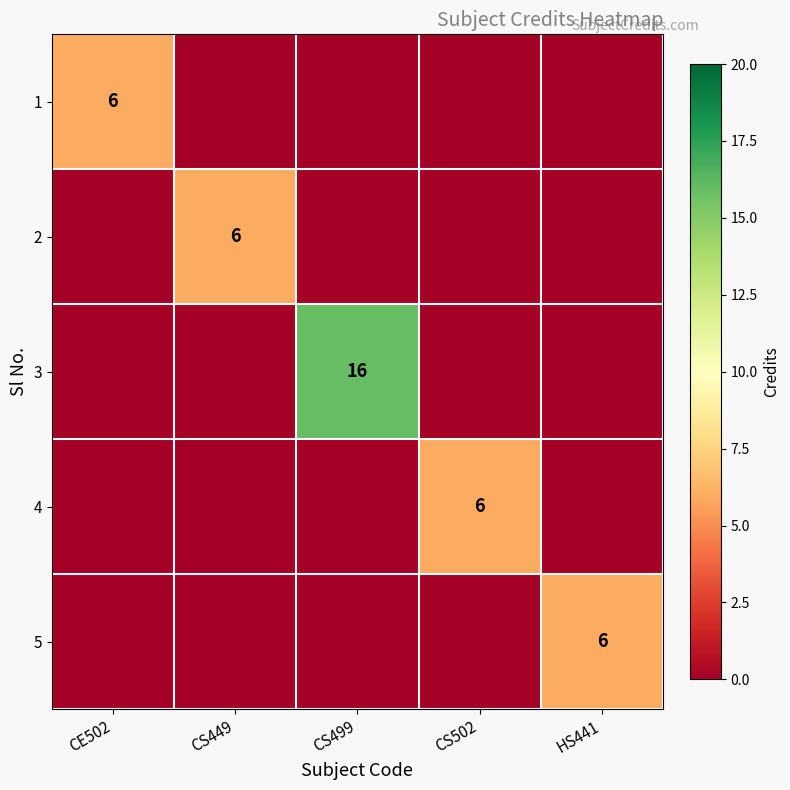

True or false: 1 has a value of 6 at CE502.

True